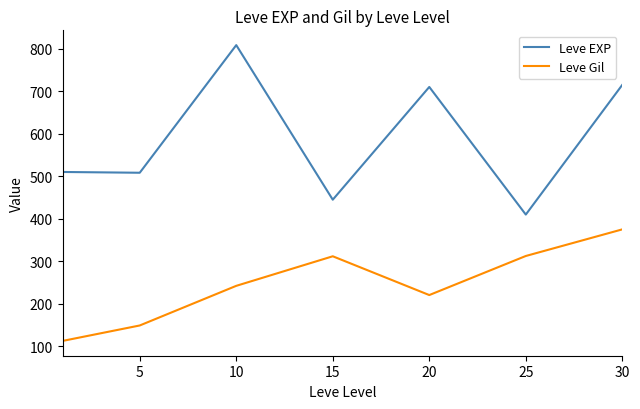

What is the lowest value of the Leve Gil series?

113.0